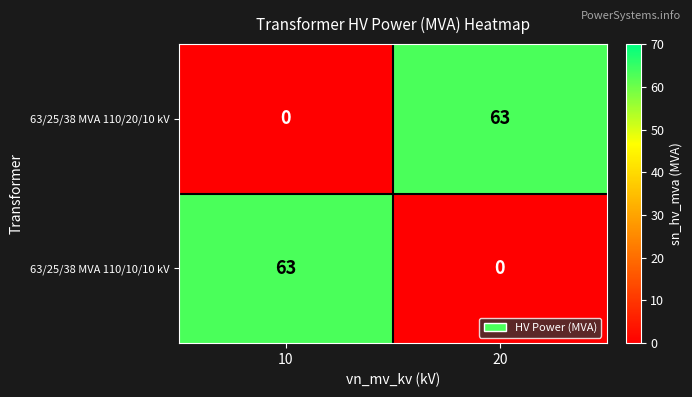

At how many categories does at least one series exceed 57?

2